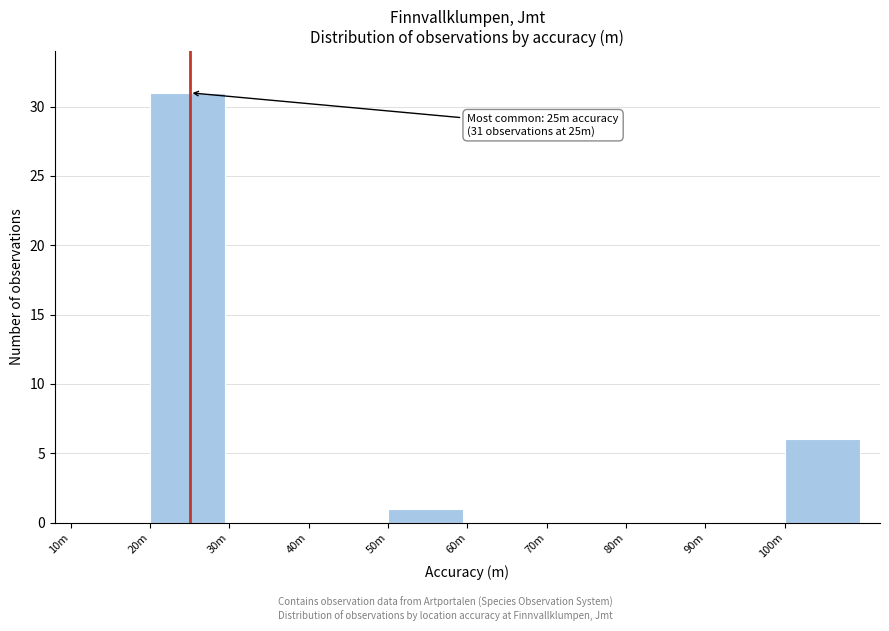

Reading left to right, list all the values displayed in this chart.

10m=0	20m=31	30m=0	40m=0	50m=1	60m=0	70m=0	80m=0	90m=0	100m=6